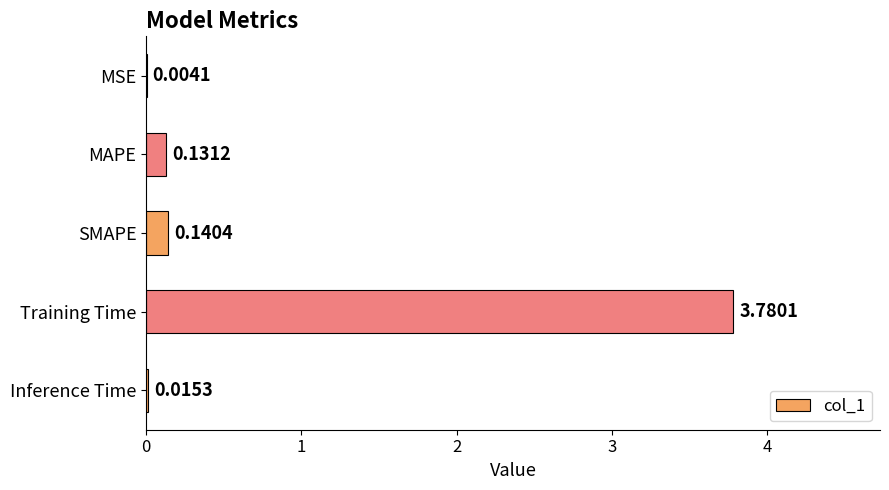

How many distinct data groups are displayed?

1